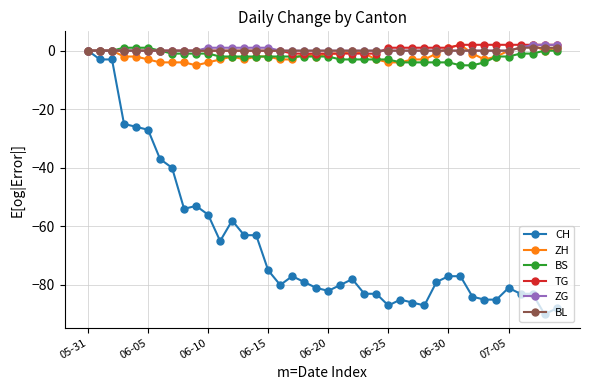

Is this an area chart (filled region under the line)?

No